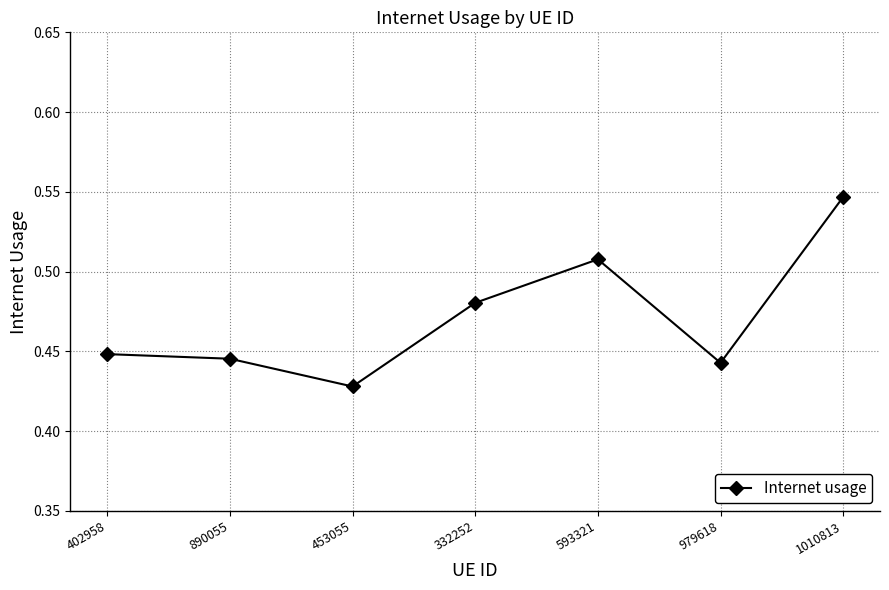

What is the difference between the maximum and second lowest values?

0.1